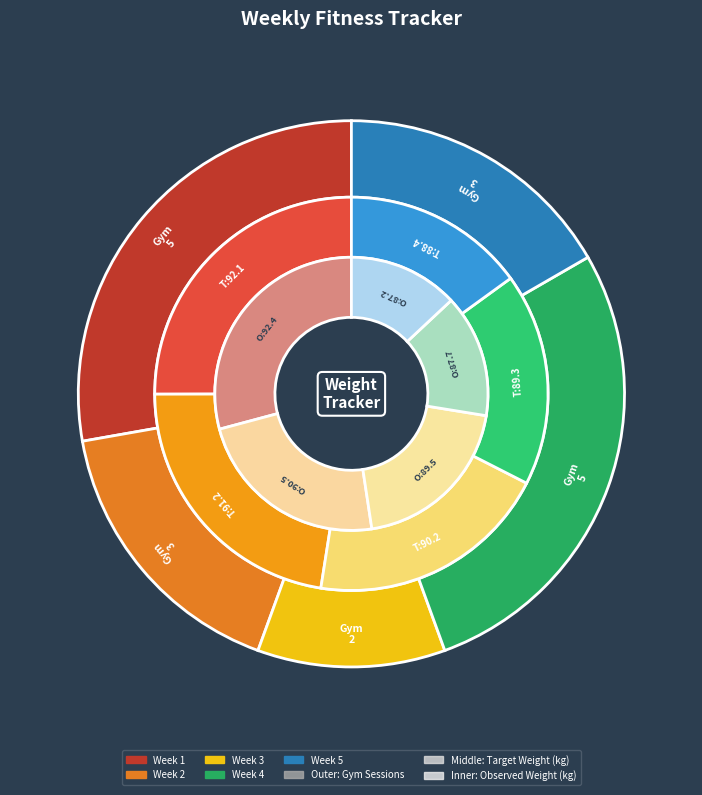

Is there any slice that represents more than half of the pie?

No